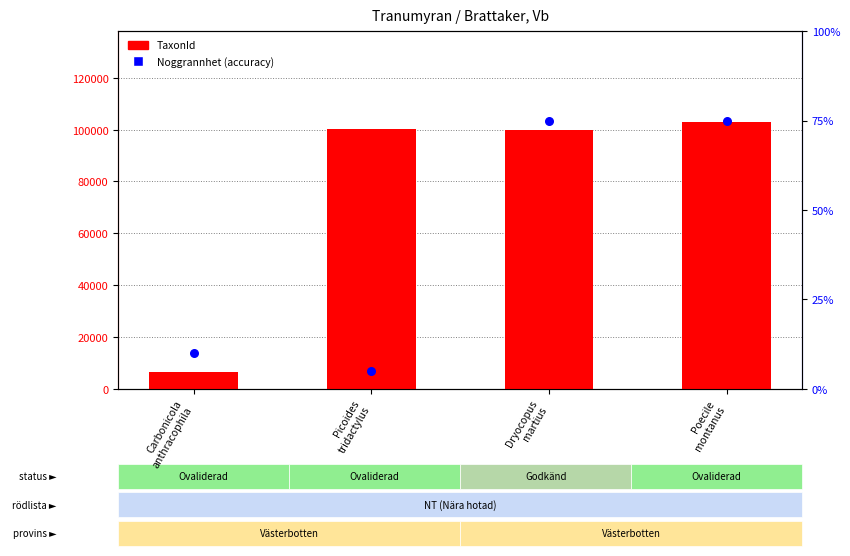

What are all the series names shown in the legend?

TaxonId, Noggrannhet